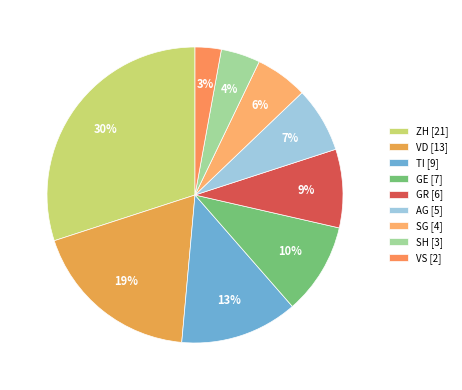

To the nearest percent, what is the difference between the GE and AG slice percentages?

3%